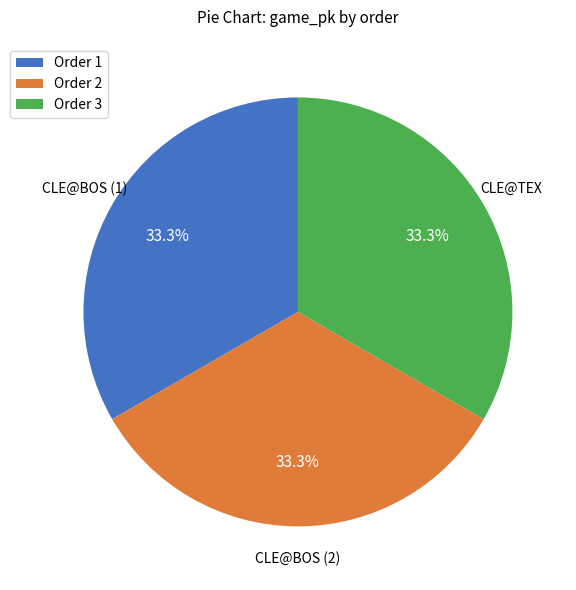

How many segments does this pie chart have?

3